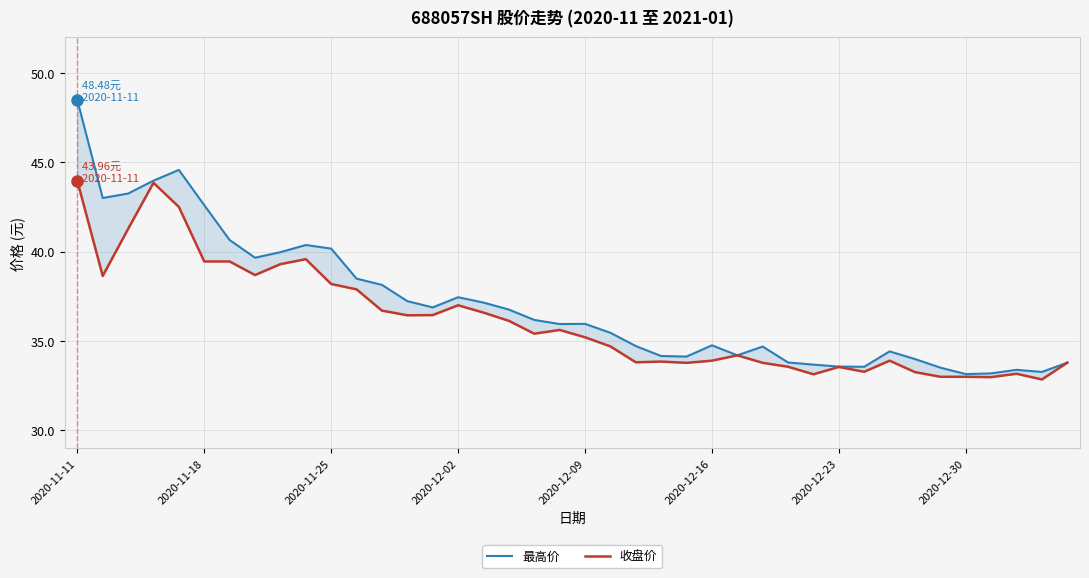

True or false: 收盘价 has more than 1 points higher than both neighbors.

True